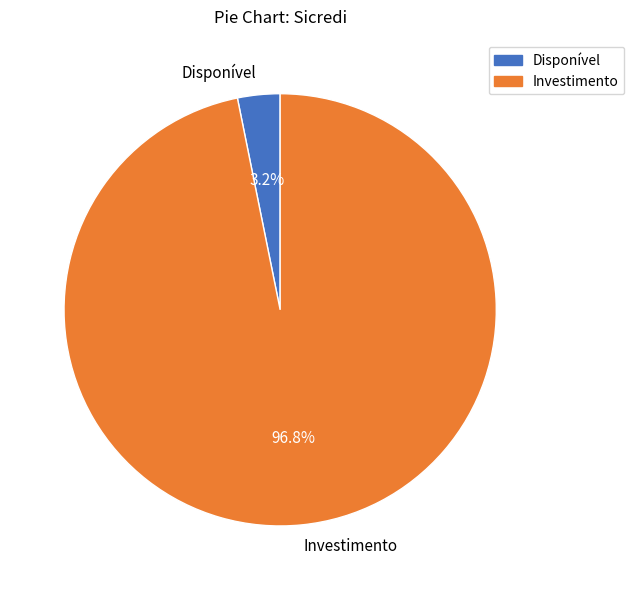

To the nearest percent, what percentage of the pie is Investimento?

97%